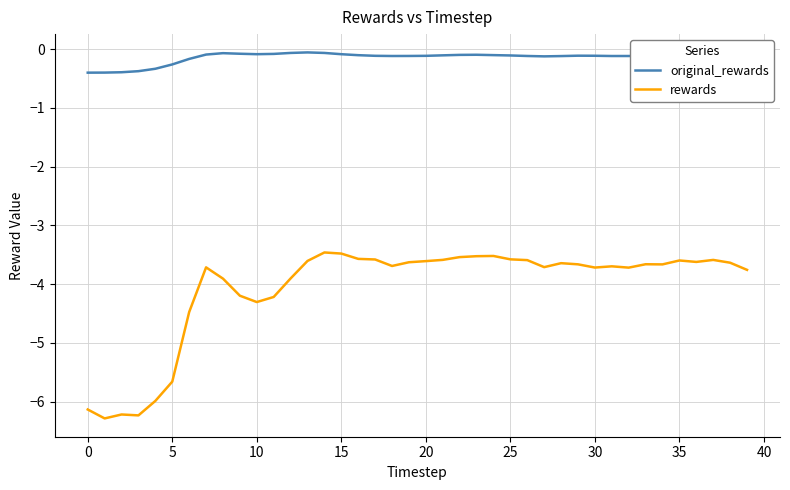

Which series has the widest spread of values?

rewards